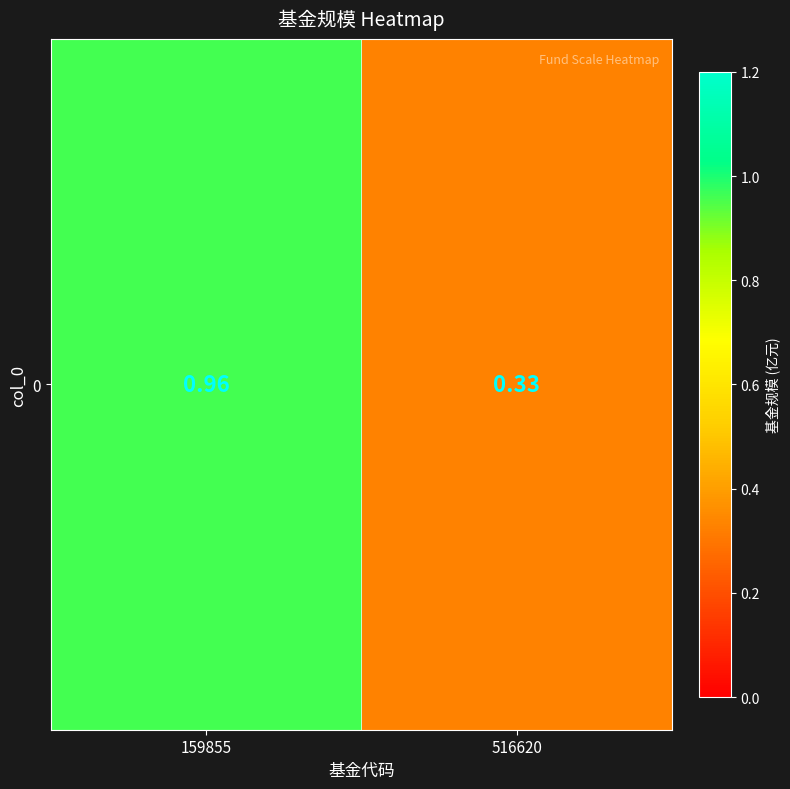

What is the change in value from 159855 to 516620?

-0.6